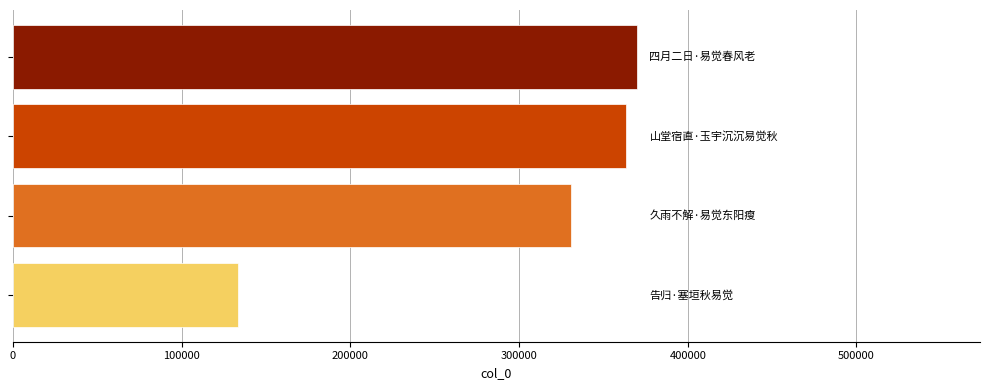

What is the value of the 2nd bar from the top?

363655